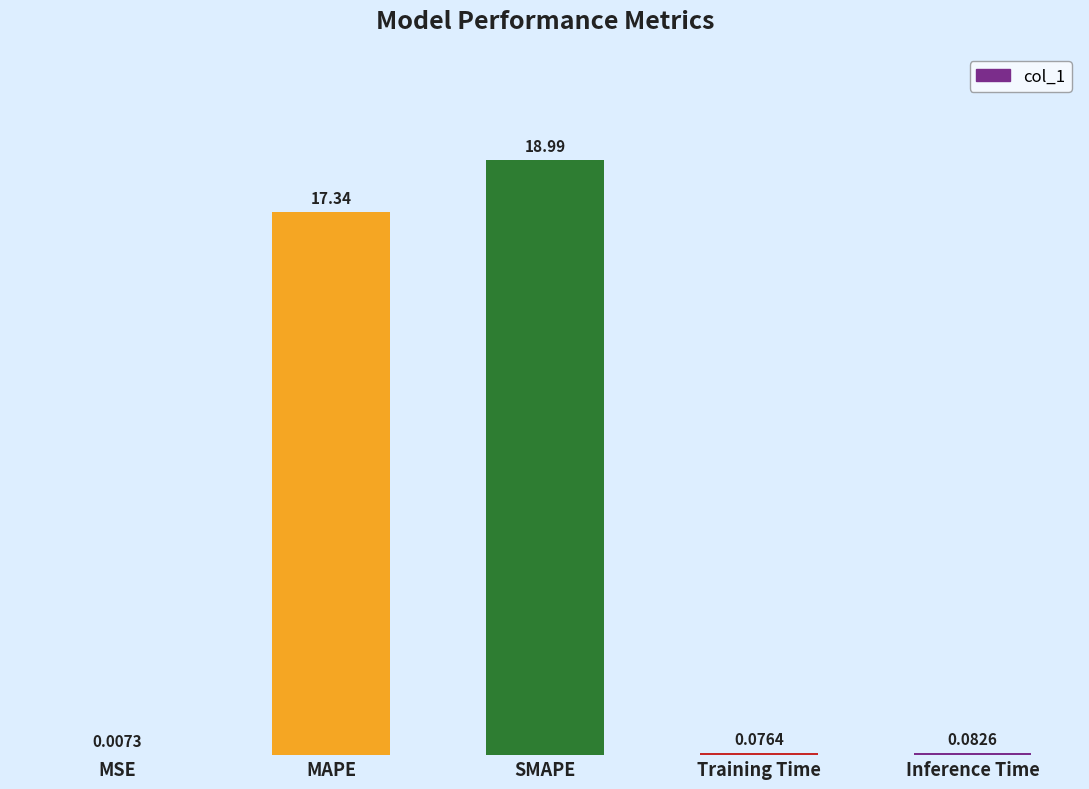

What is the sum of all values?

36.5